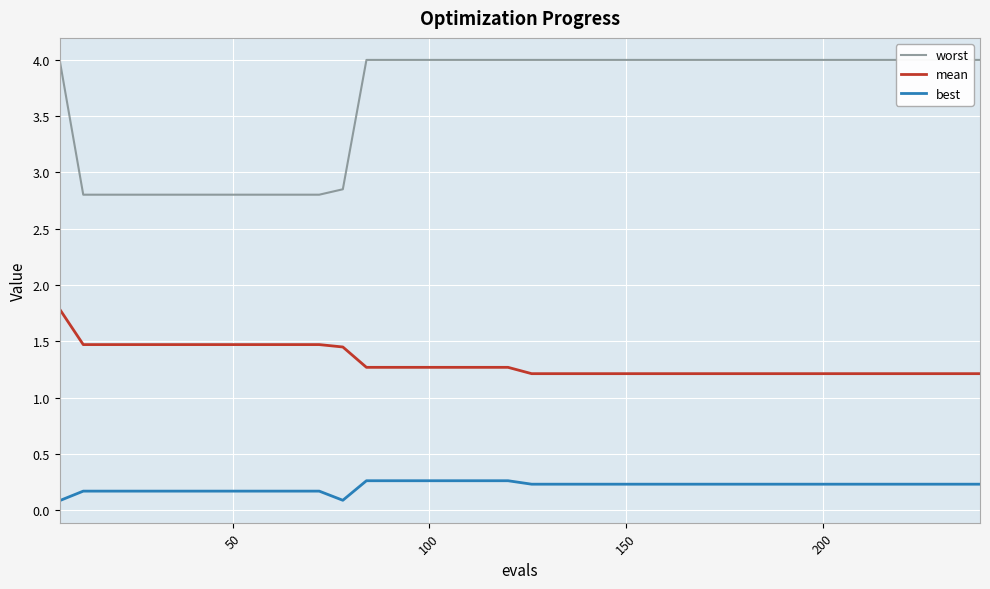

What is the minimum value for mean?

1.2